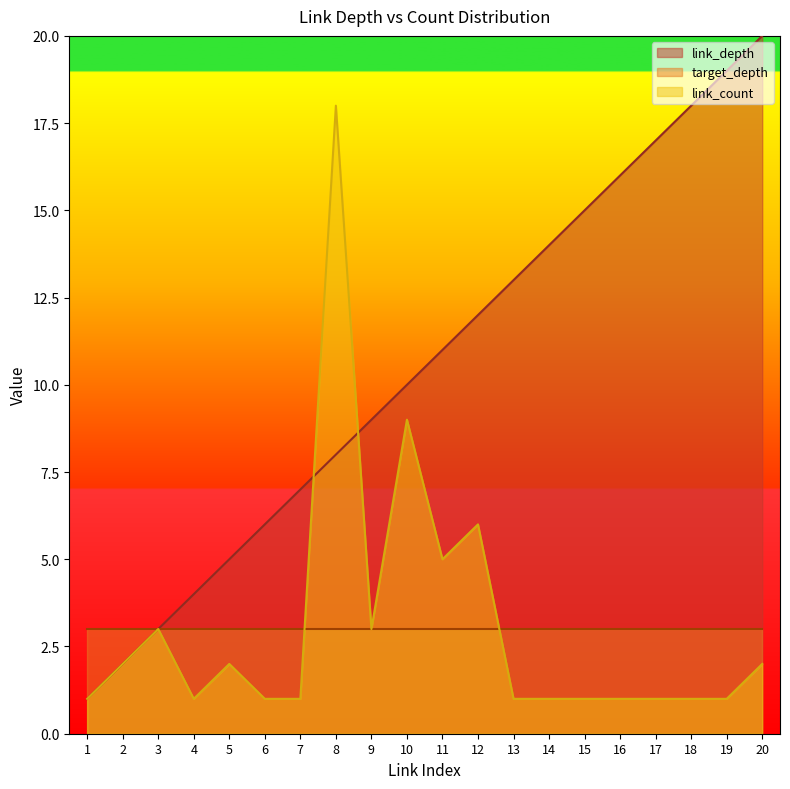

What is the difference between the maximum and minimum values in the link_depth series?

19